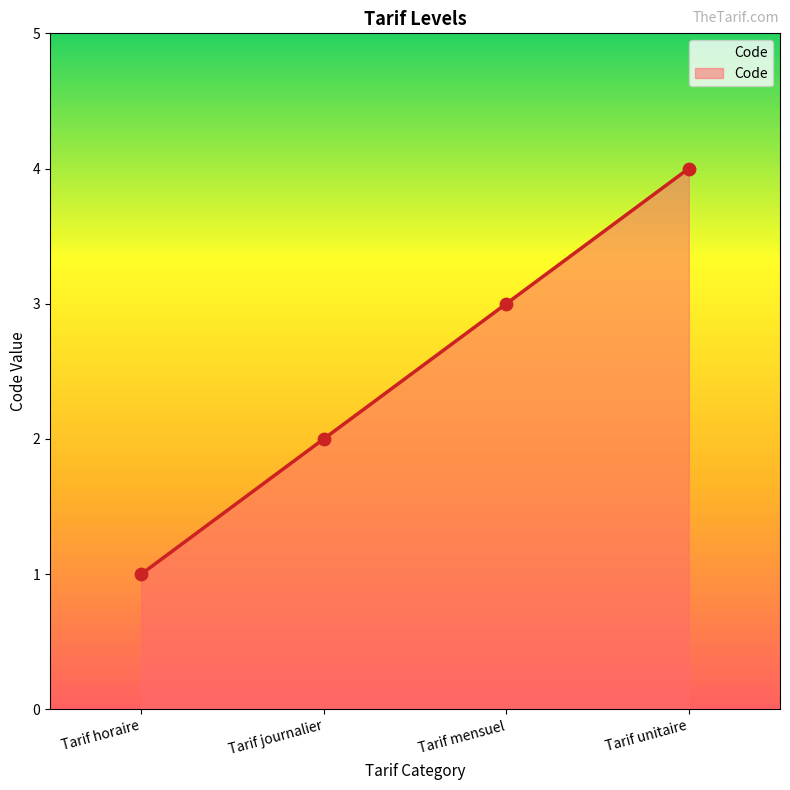

What is the ratio of the value at Tarif unitaire to the value at Tarif journalier?

2.0